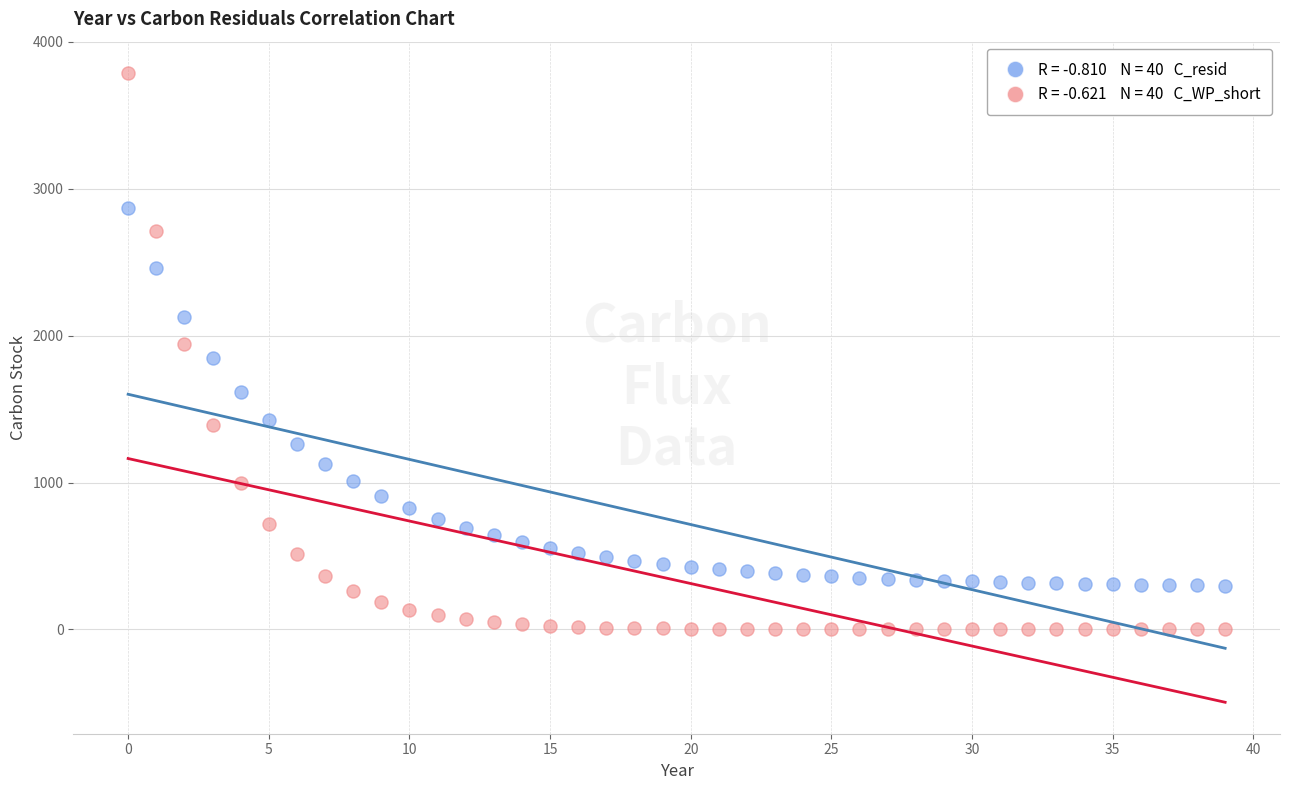

Across all data points, what is the range of Y values (max minus min)?

3787.3